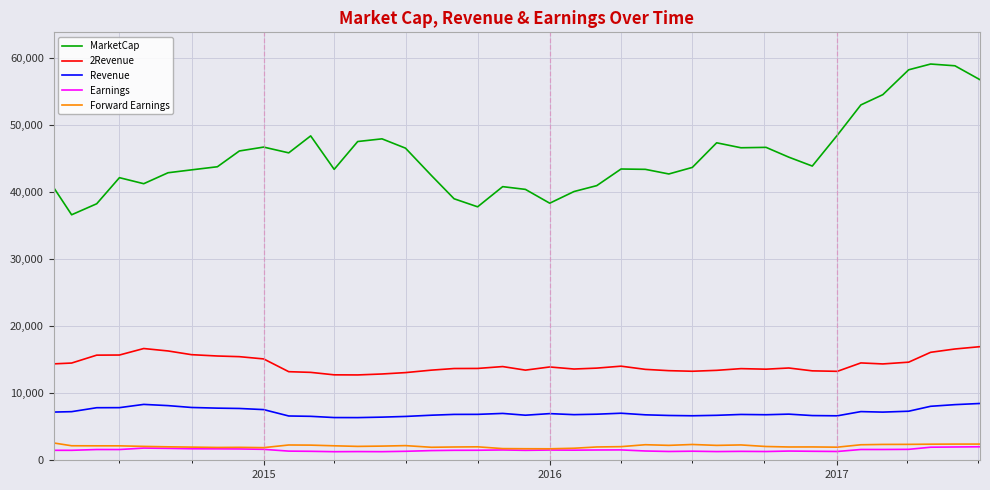

Which series has the largest total across all categories?

MarketCap